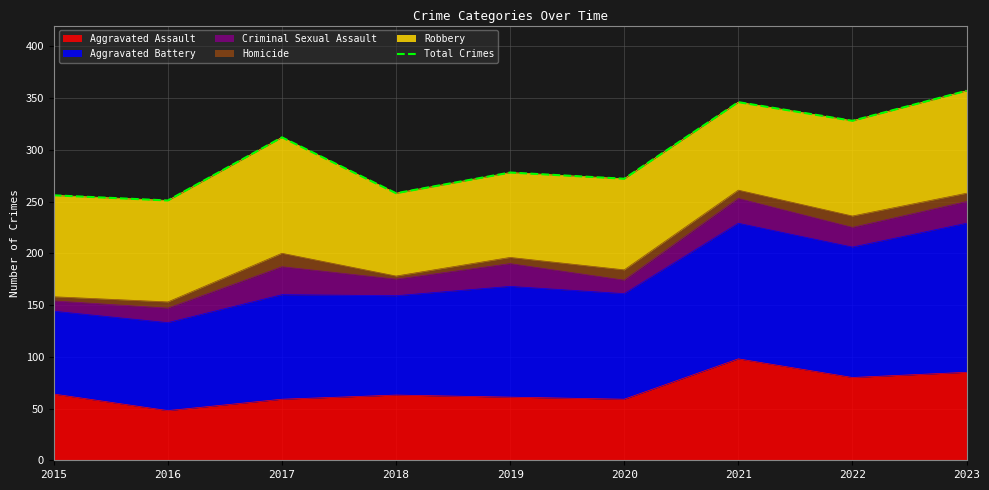

Does the chart display data point markers on the line(s)?

No